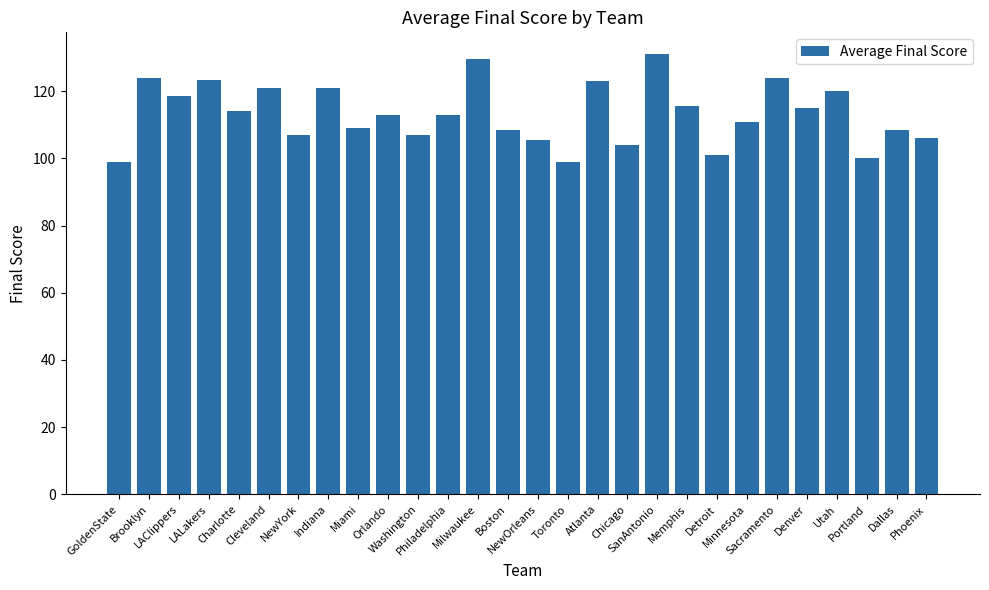

Are the bars grouped side by side (vs. stacked)?

No